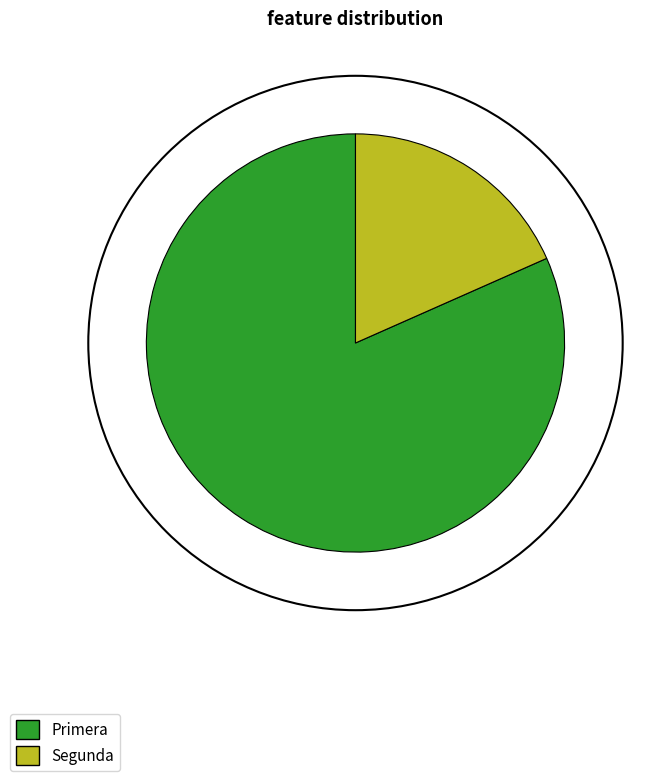

Rank the categories by value from highest to lowest.

Primera, Segunda